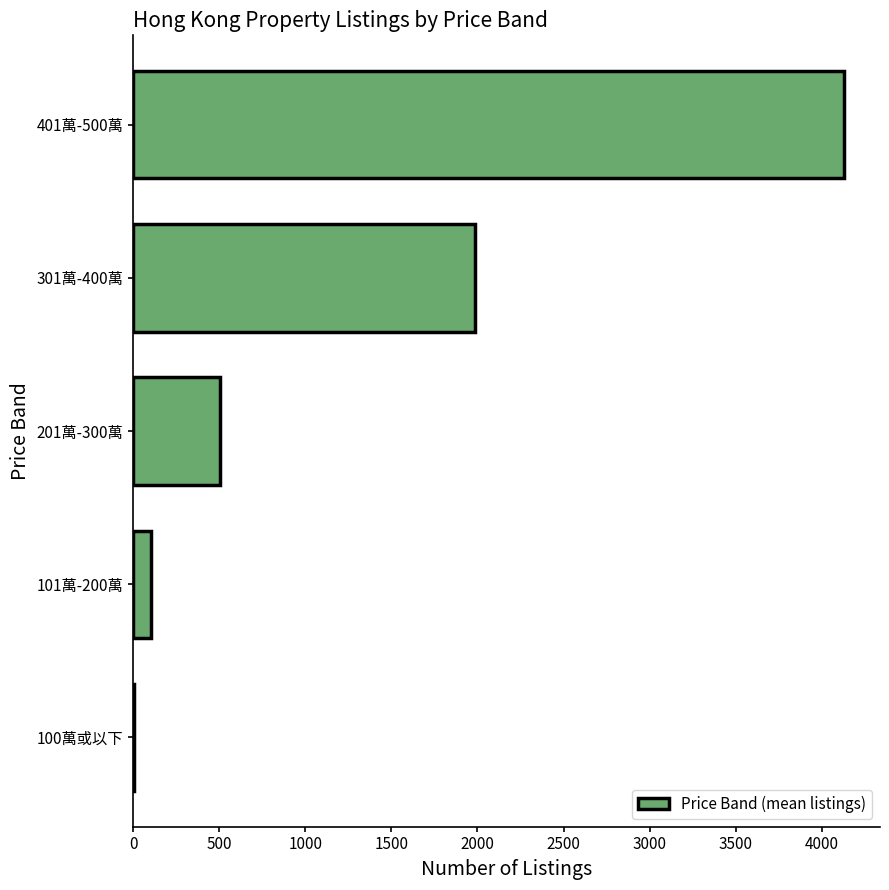

What is the sum of the values at 401萬-500萬 and 101萬-200萬?

4232.8